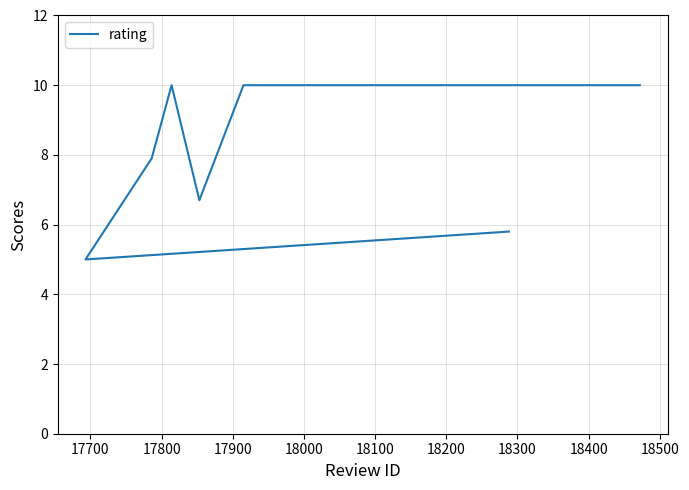

True or false: there are more than 0 points higher than both neighbors.

True